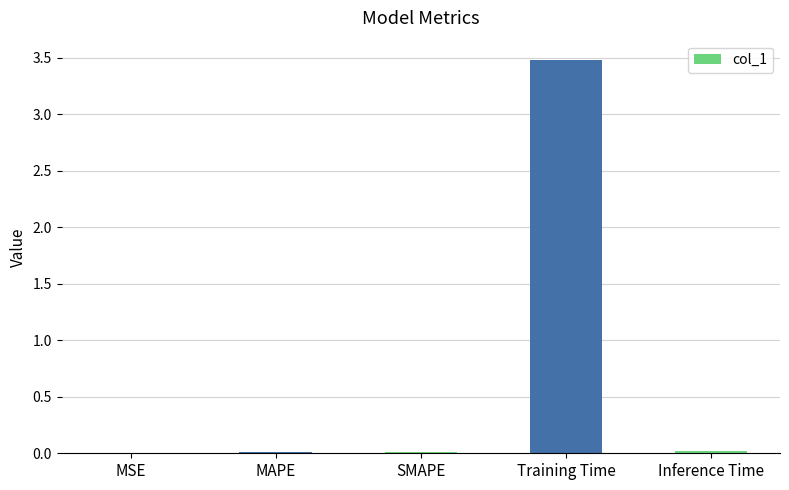

What is the greatest value displayed?

3.5